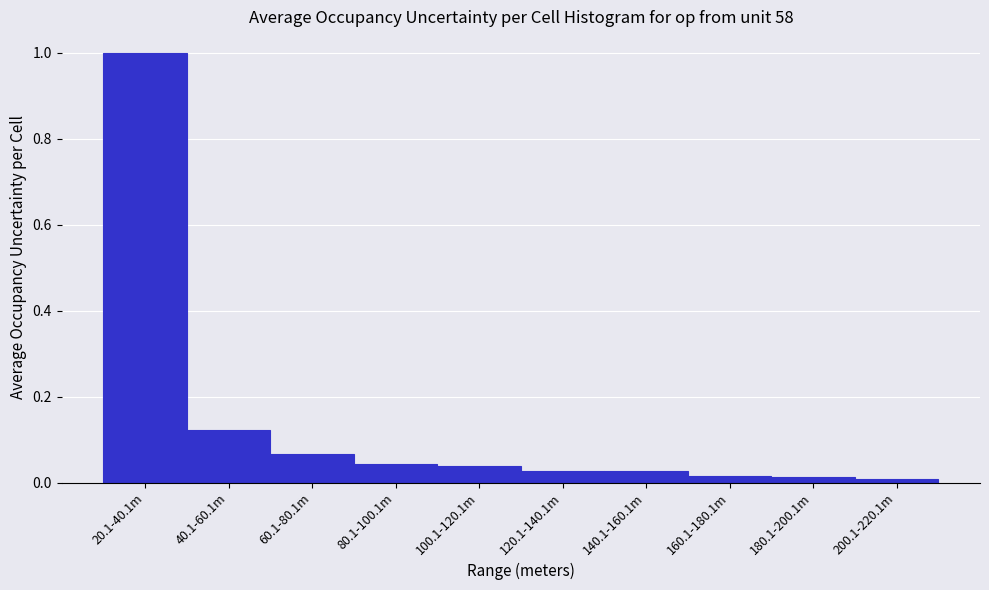

The value at 40.1-60.1m is 0.2. True or false?

False